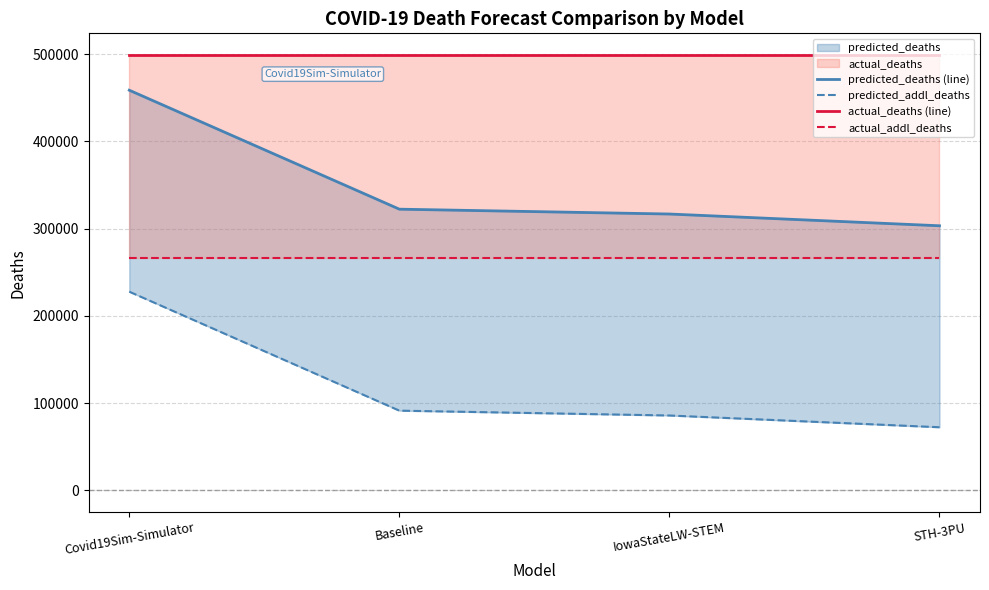

What is the value of the actual_deaths (line) point at the 3rd from the left?

499023.0